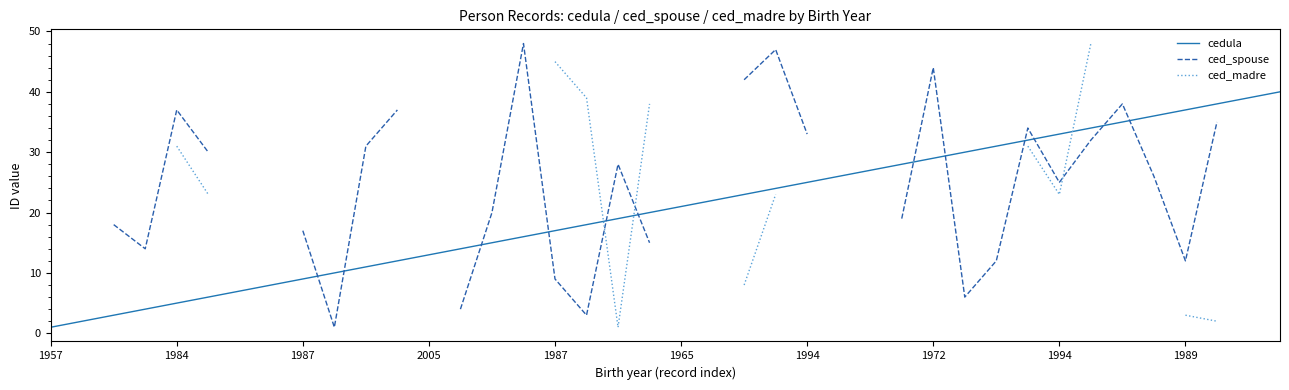

True or false: ced_madre has more than 1 interior local peaks.

False